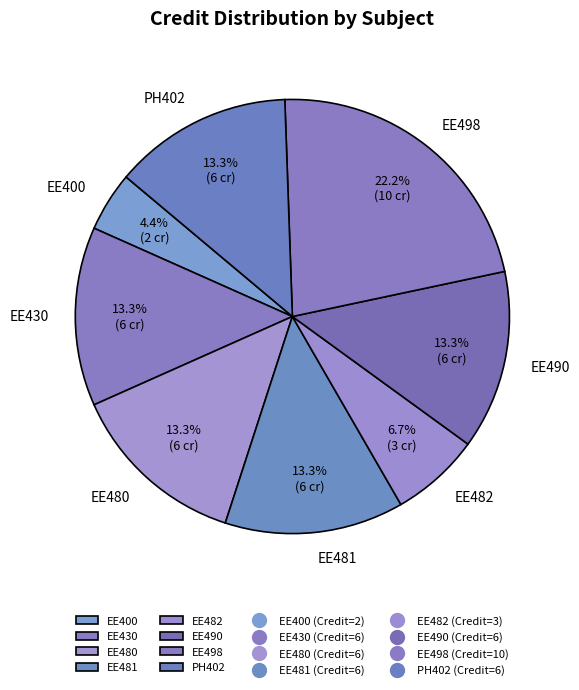

Does any single category account for the majority?

No